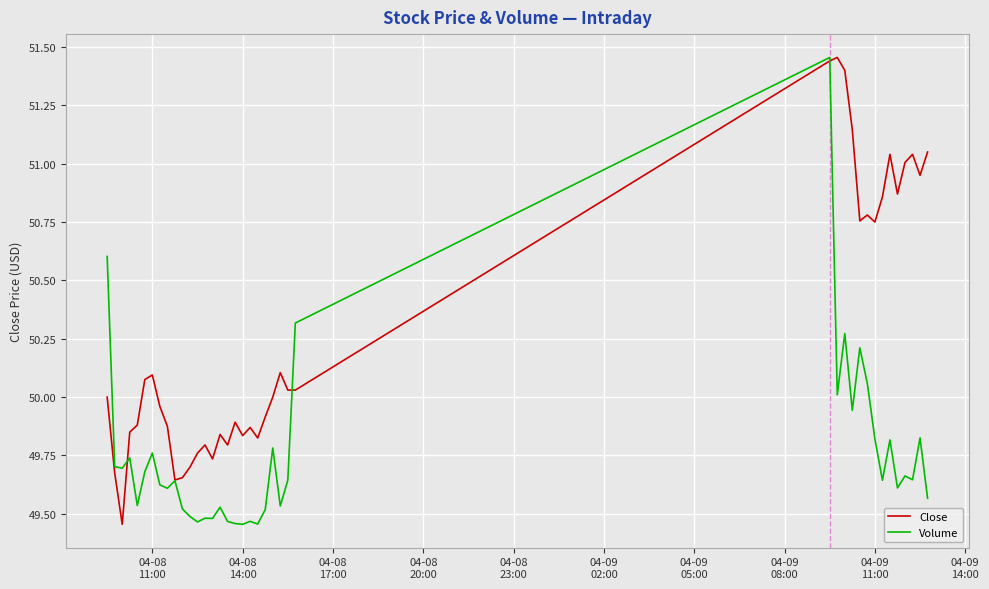

Does the chart display data point markers on the line(s)?

No